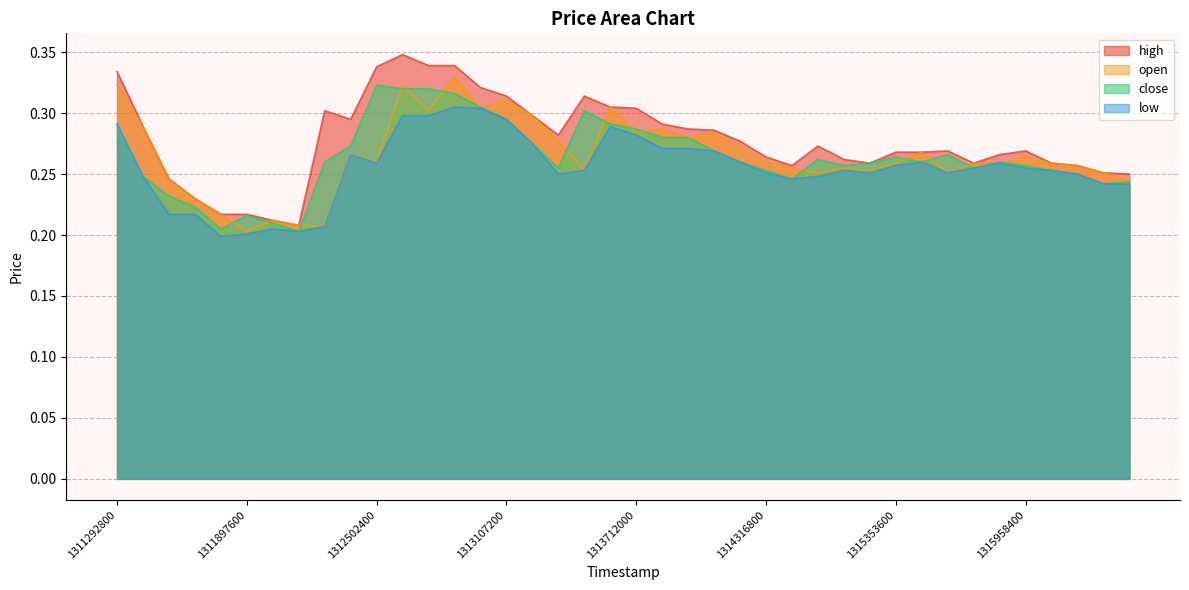

How many lines are shown in the chart?

4